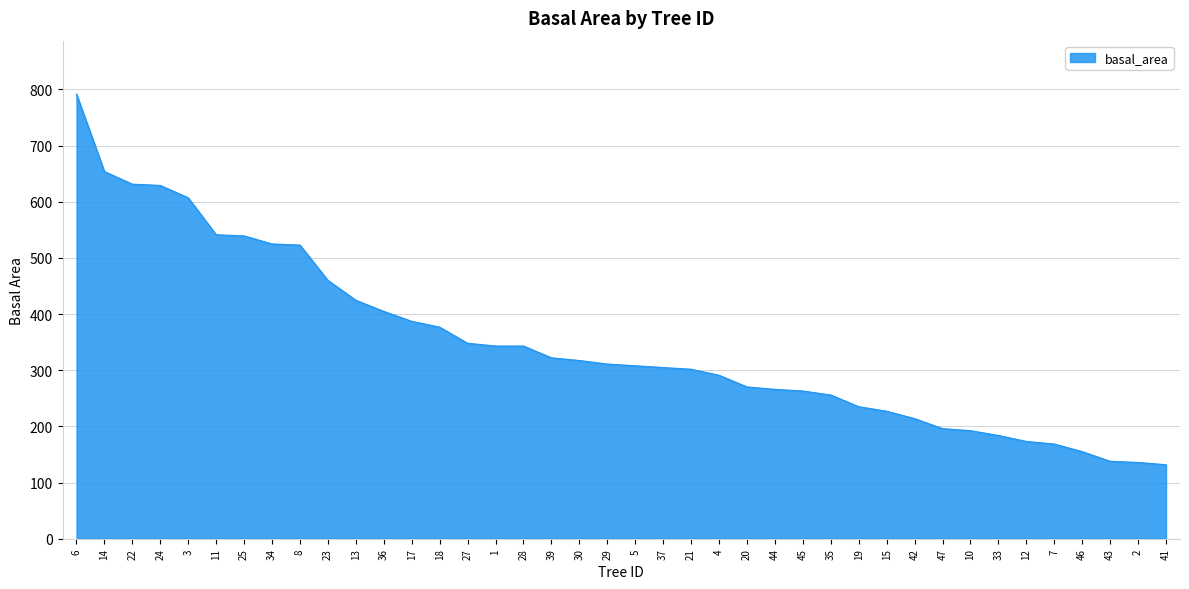

What is the difference between the maximum and minimum values?

660.0